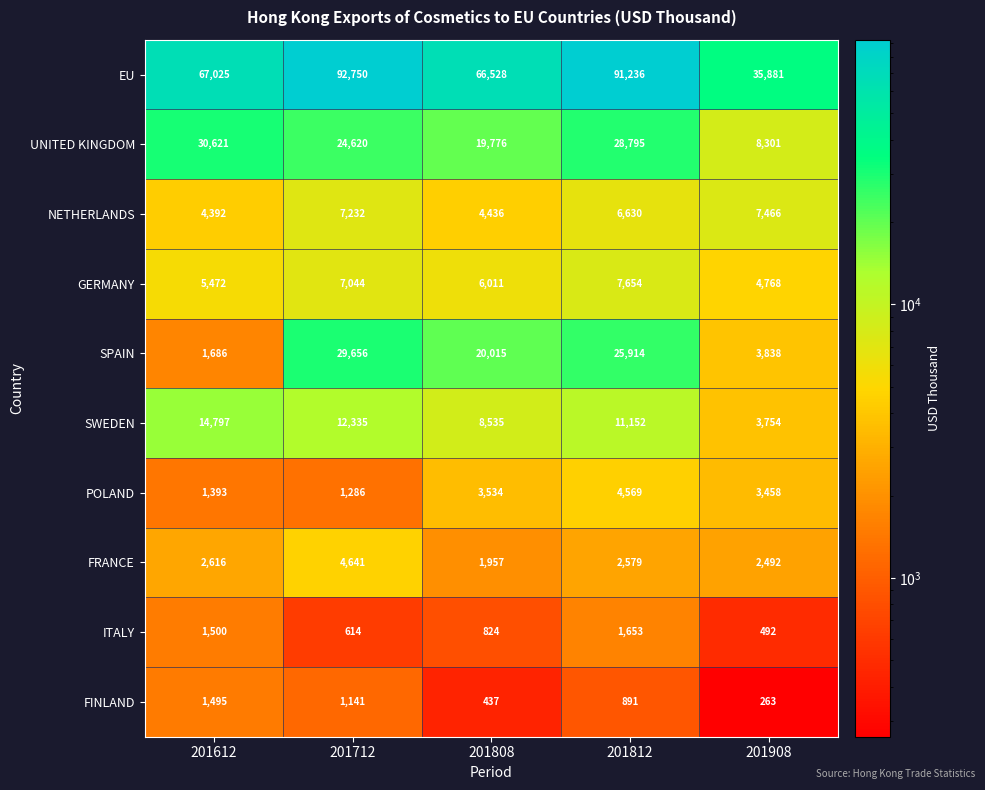

Which label corresponds to the smallest value in the chart?

201908